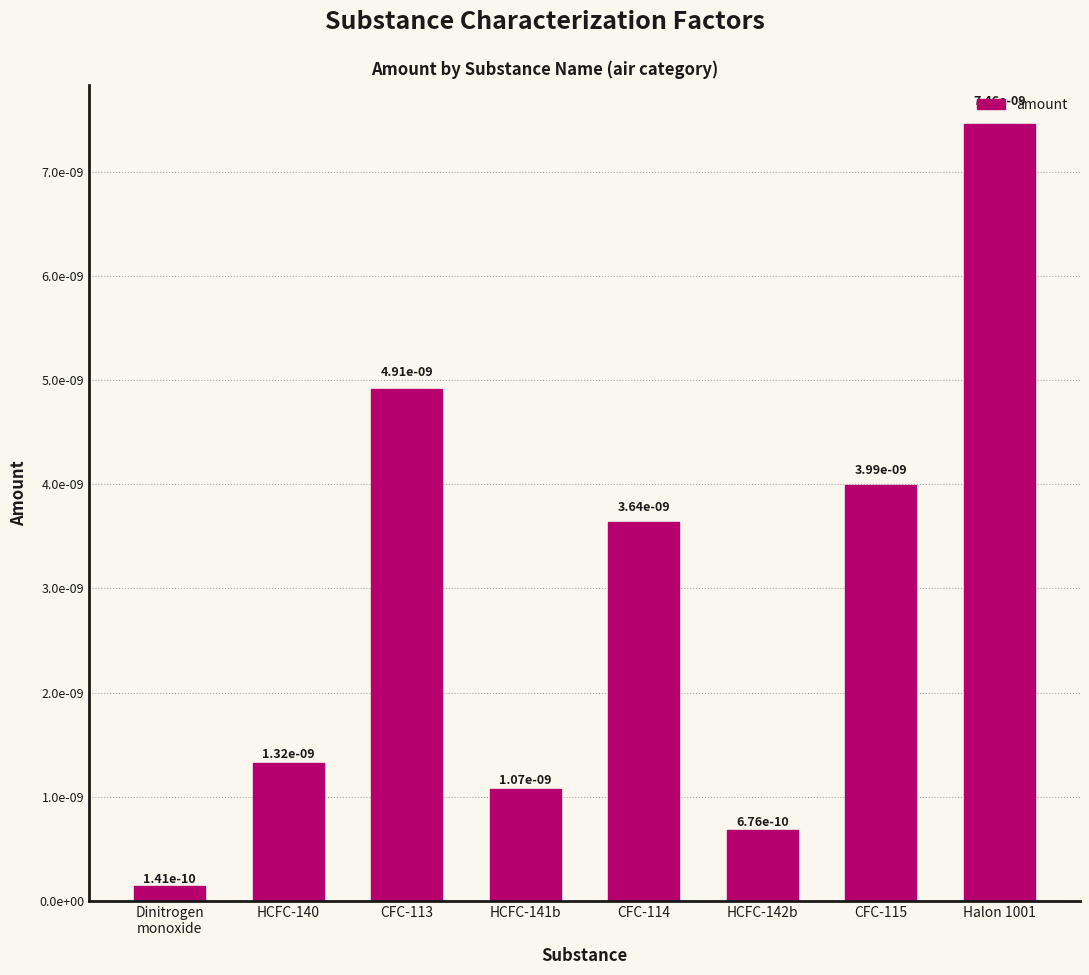

Does the chart contain any negative values?

No